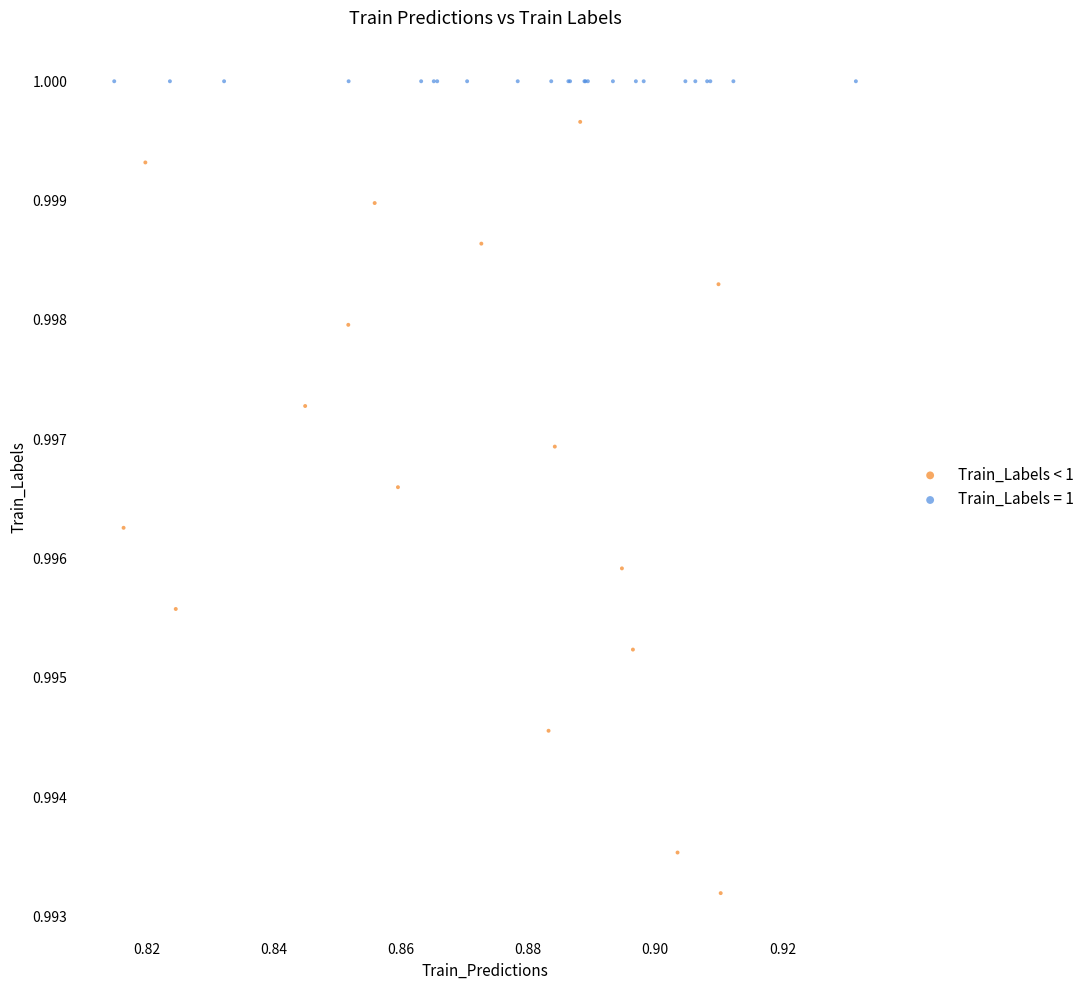

Which series reaches the maximum Y coordinate?

Train_Labels = 1